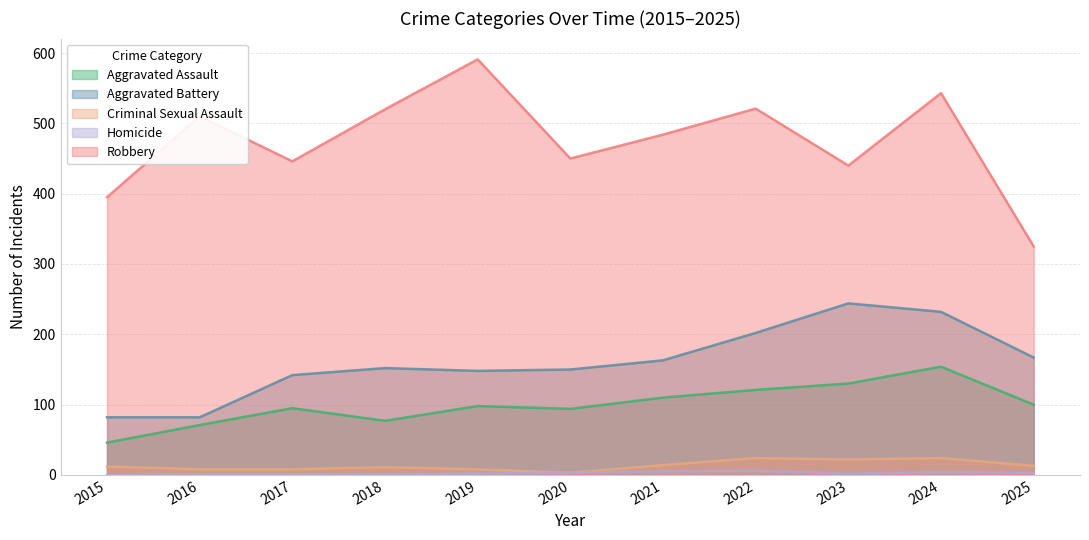

In Homicide, how many points are lower than both neighbors (excluding endpoints)?

1